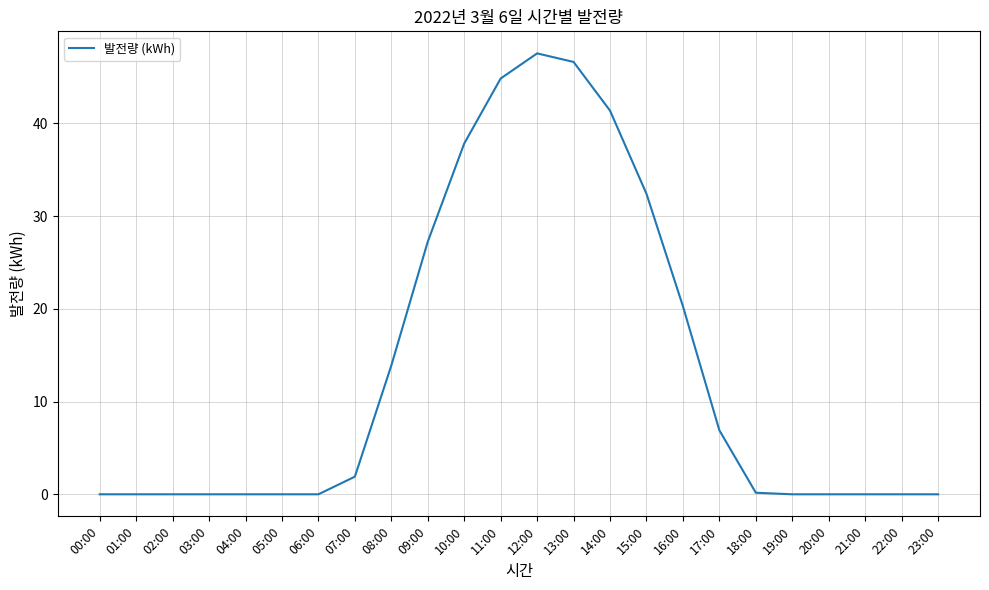

Is it true that the value at 06:00 is 0.0?

True